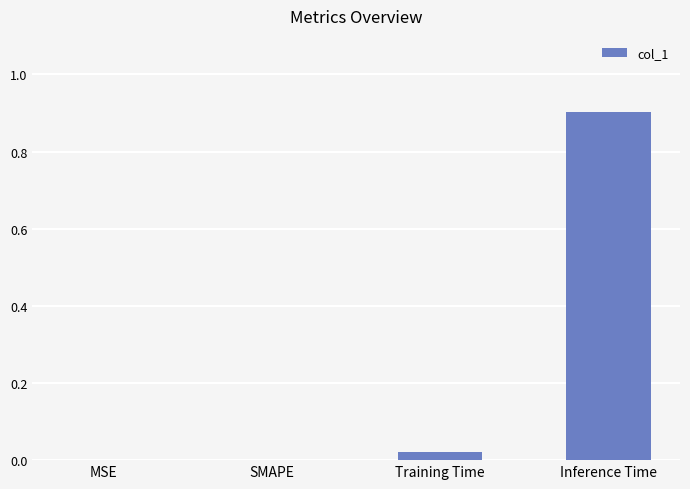

Which has a higher value, Inference Time or Training Time?

Inference Time